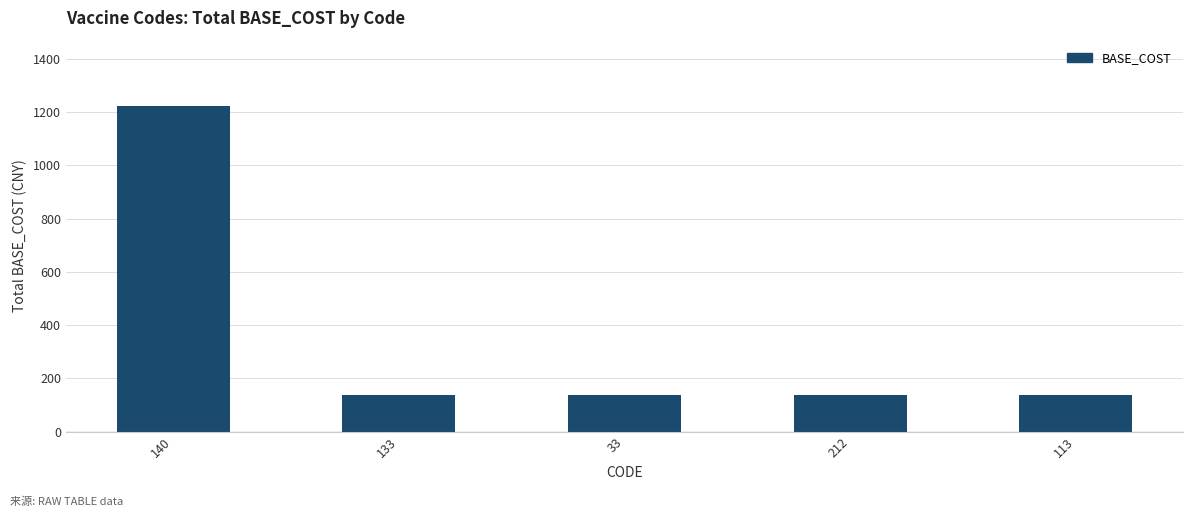

True or false: the data shows 136 at 113.

True